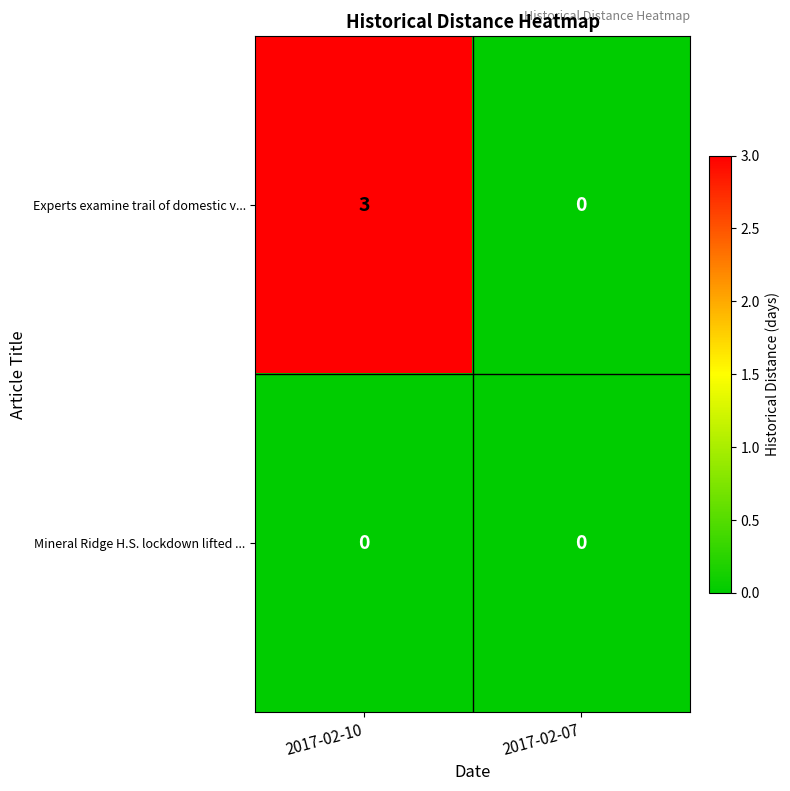

At how many categories does at least one series exceed 1?

1